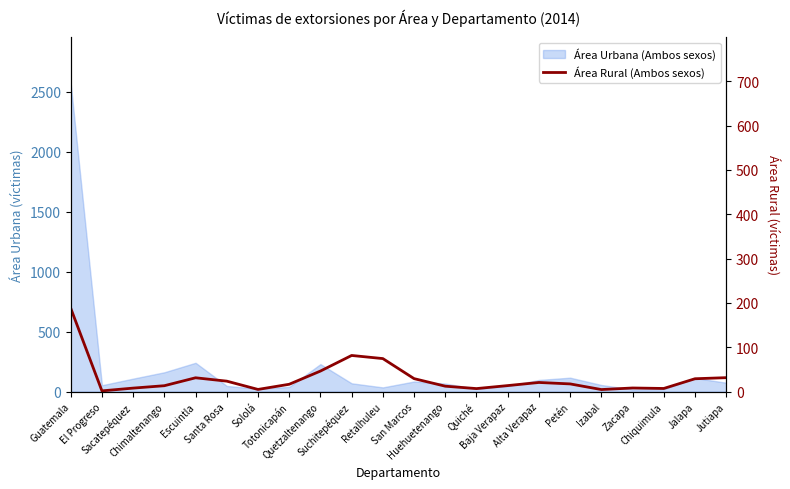

The value at Zacapa is 53. True or false?

False